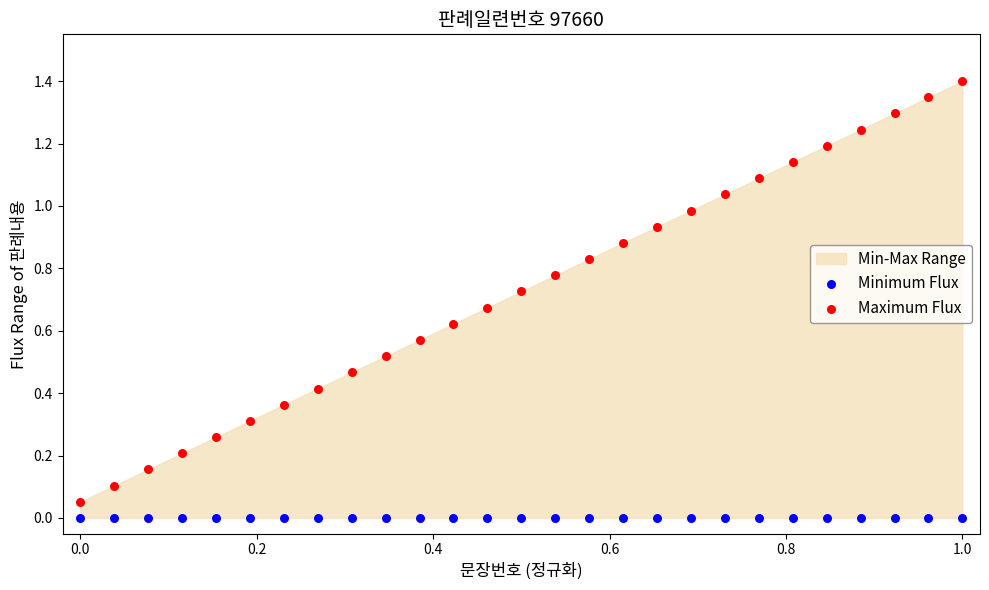

Which series reaches the maximum Y coordinate?

Maximum Flux